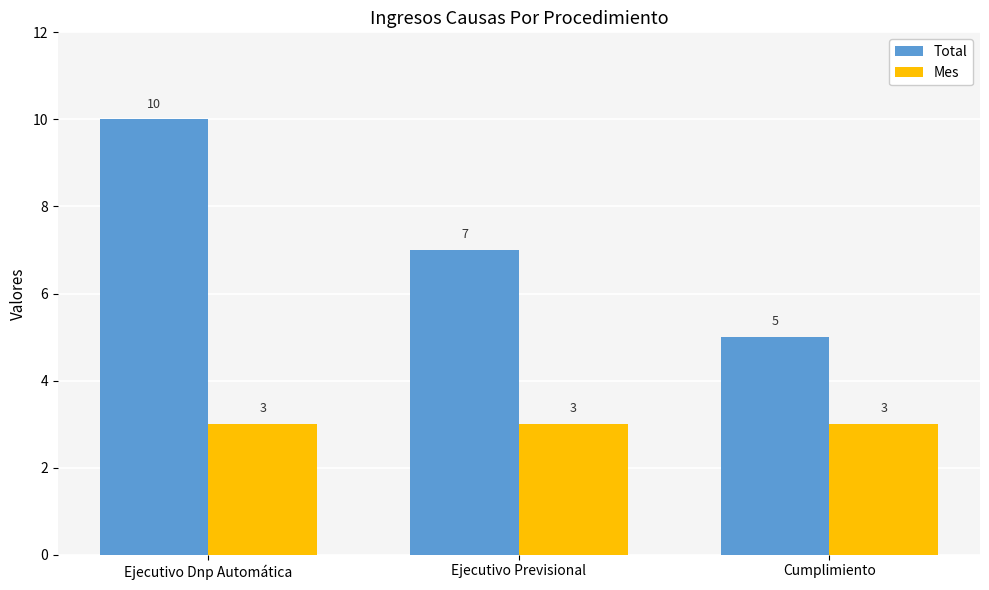

How many bars are there in each group?

2